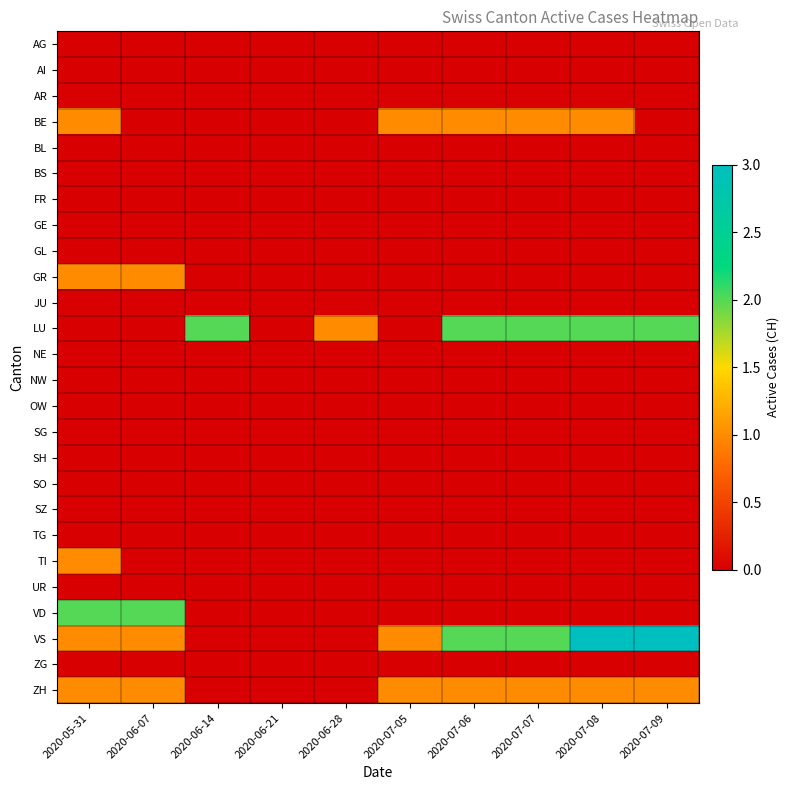

List the series in order of their peak value, lowest first.

AG, AI, AR, BL, BS, FR, GE, GL, JU, NE, NW, OW, SG, SH, SO, SZ, TG, UR, ZG, BE, GR, TI, ZH, LU, VD, VS